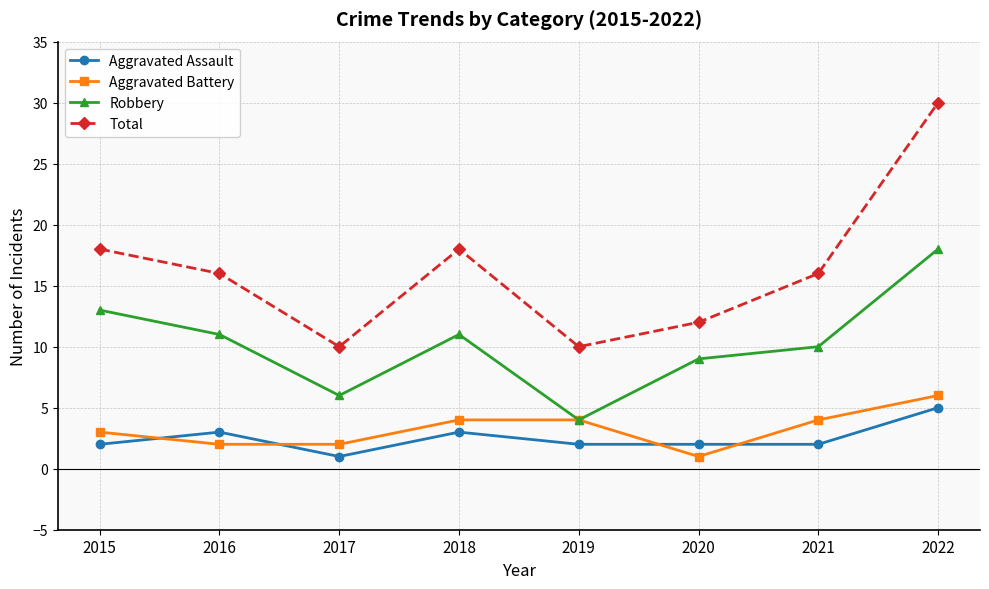

True or false: Robbery has a value of 17 at 2018.

False